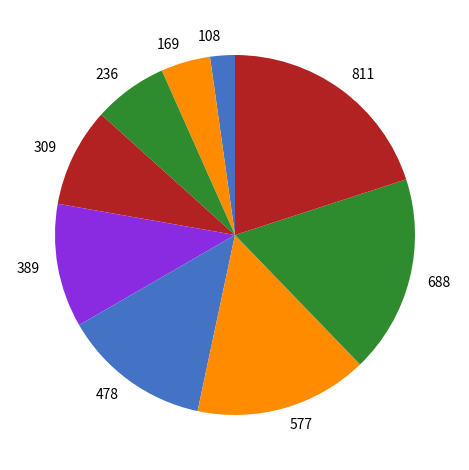

Is it true that 309 is 1% of the pie?

False